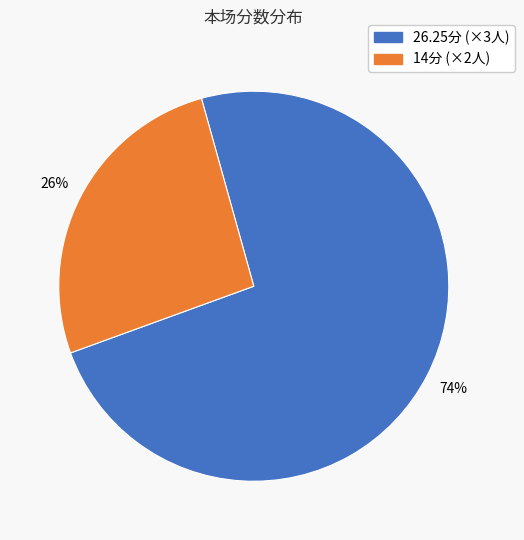

To the nearest percent, what is the difference between the largest and smallest slice percentages?

48%